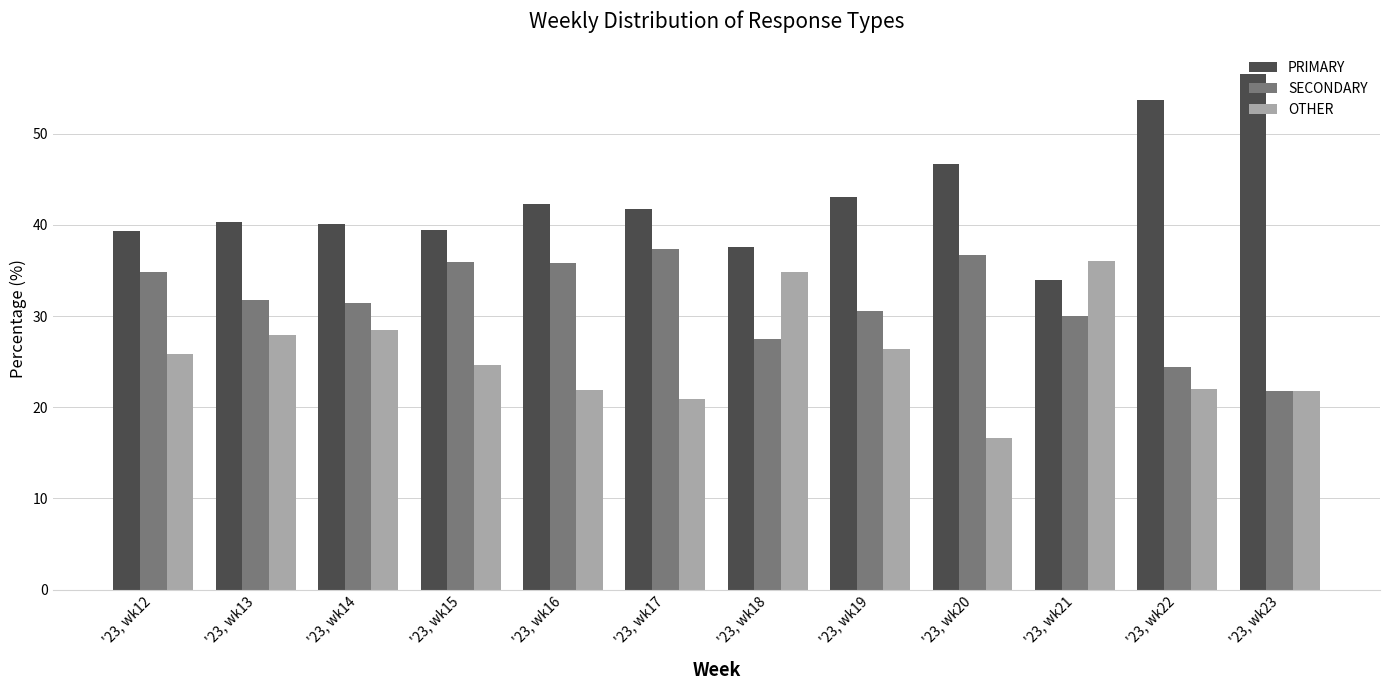

Which series has the largest total across all categories?

PRIMARY